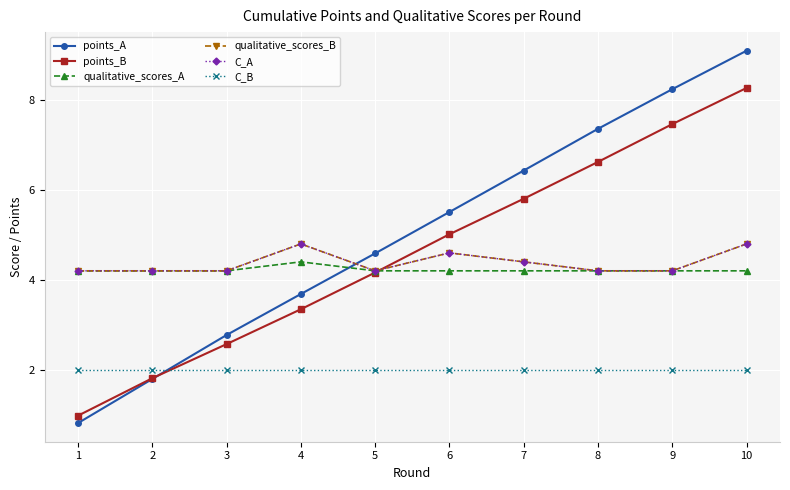

List the series in order of their peak value, highest first.

points_A, points_B, qualitative_scores_B, C_A, qualitative_scores_A, C_B